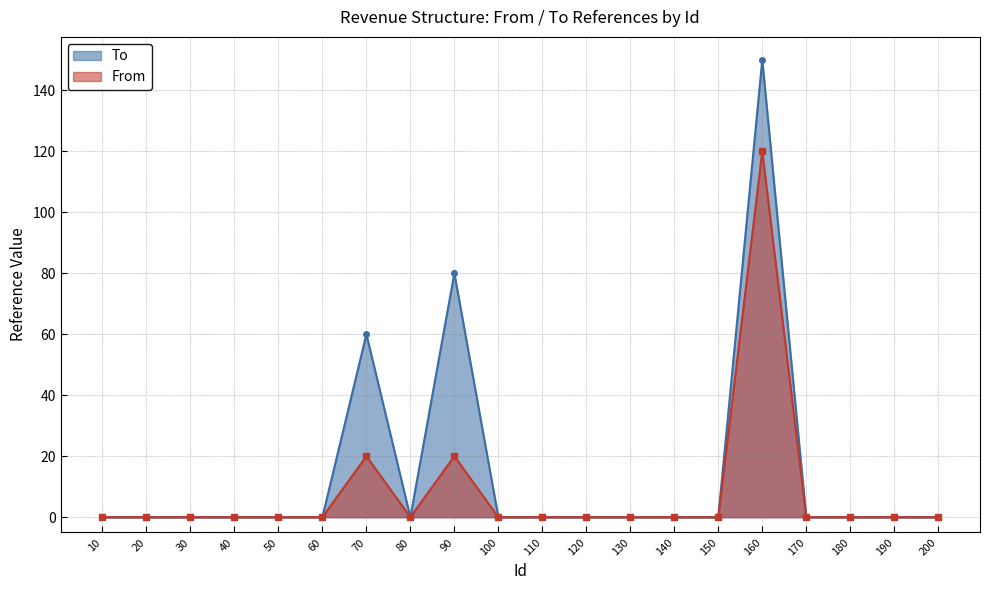

Does the chart have visible grid lines?

Yes